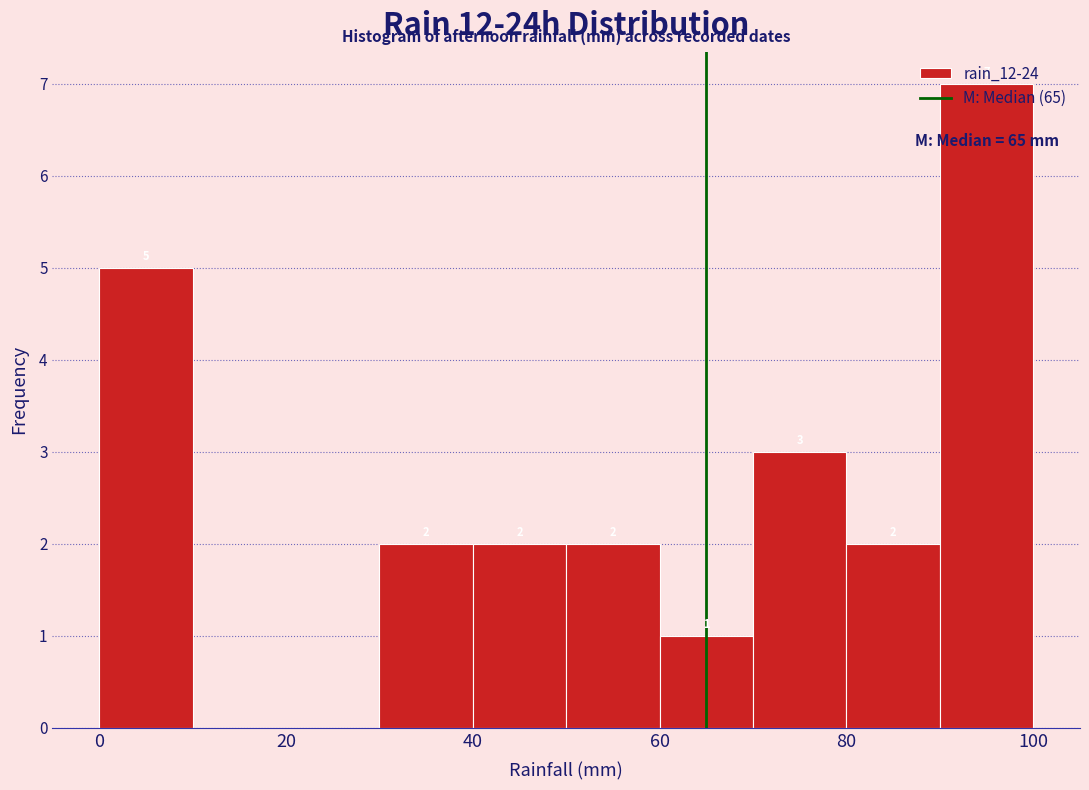

Which range on the x-axis has the tallest bar?

90 to 100